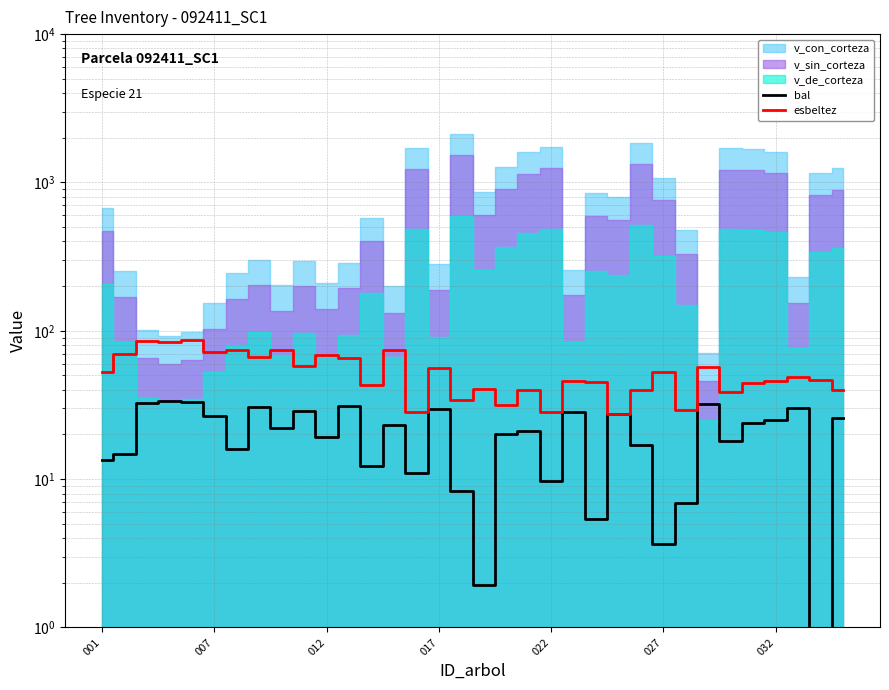

At which label does esbeltez first exceed 48?

001